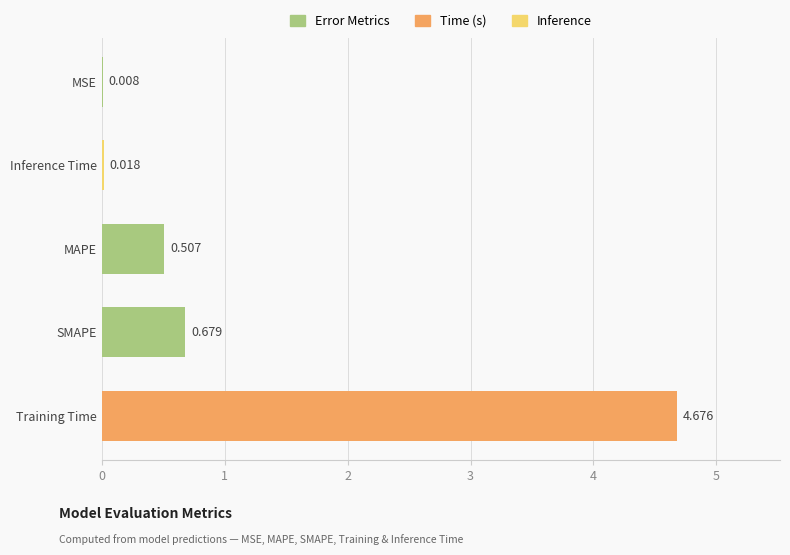

What is the sum of all values?

5.9